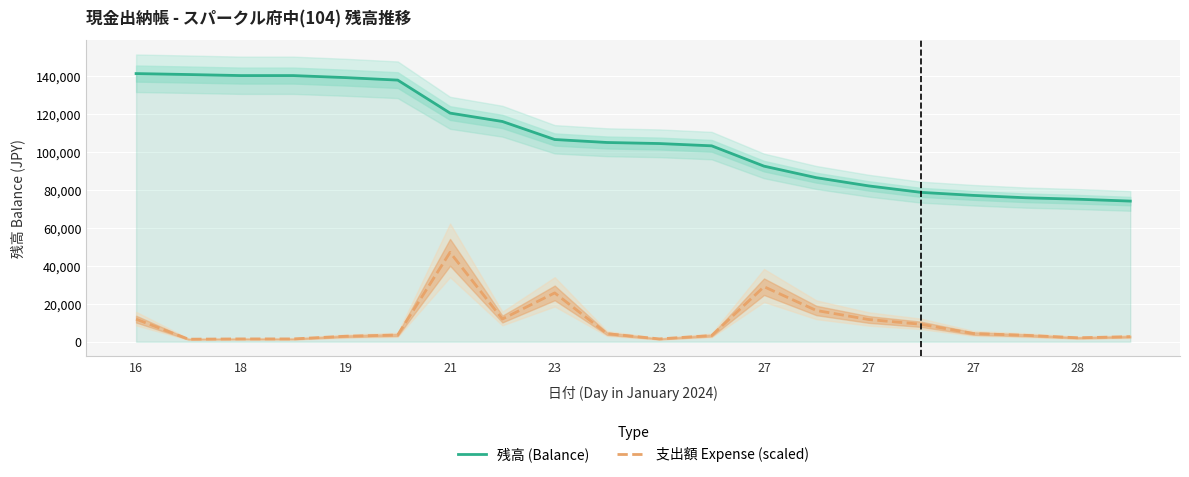

Which series has the largest range (max minus min)?

残高 (Balance)